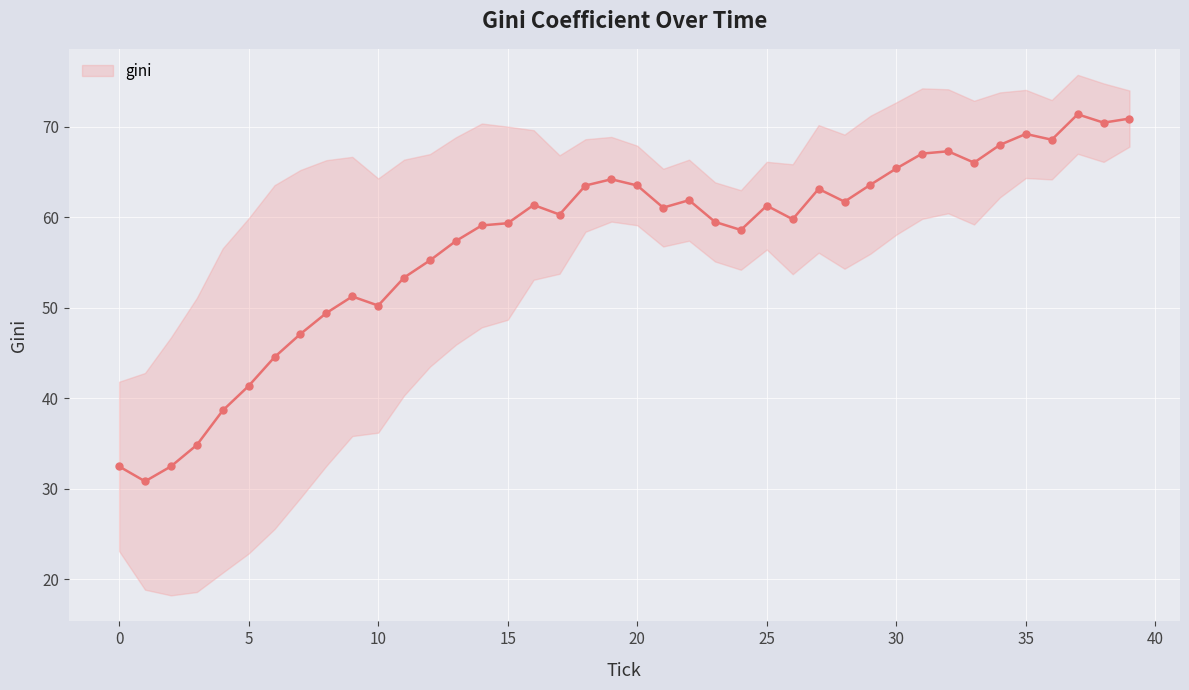

Between 13 and 22, which is larger?

22